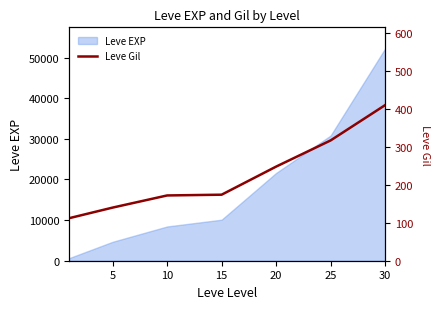

The value of Leve EXP at 10 is 8430. True or false?

True